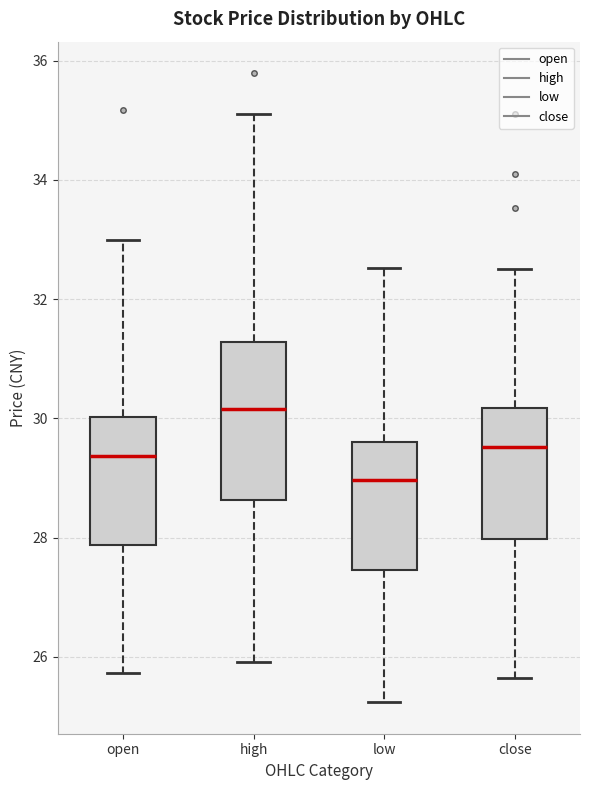

Which box's median line is the lowest?

low